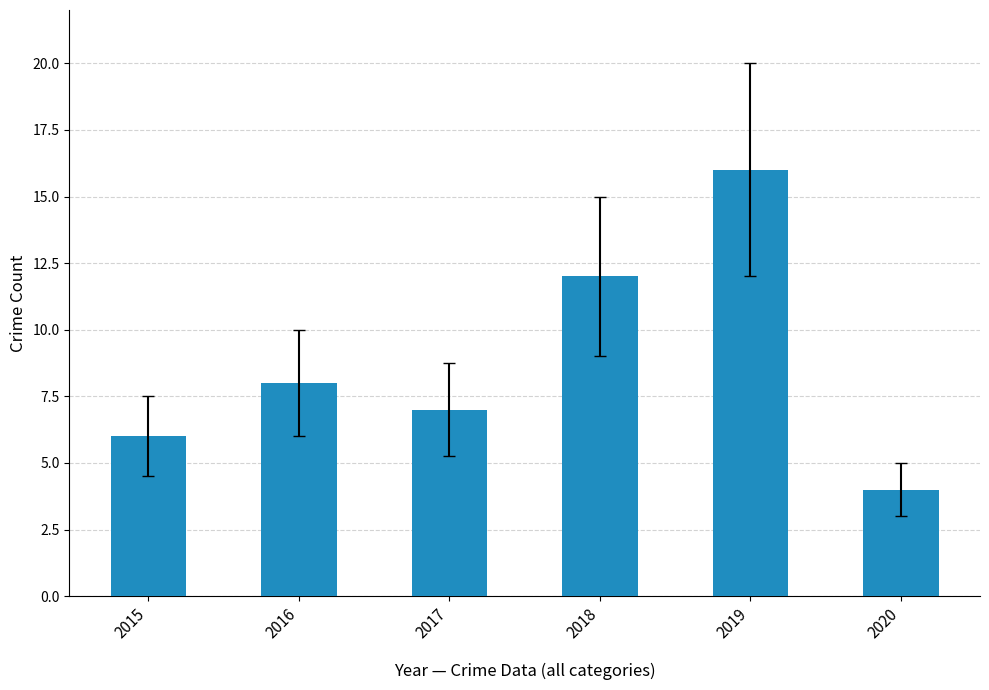

What is the change in value from 2015 to 2017?

+1